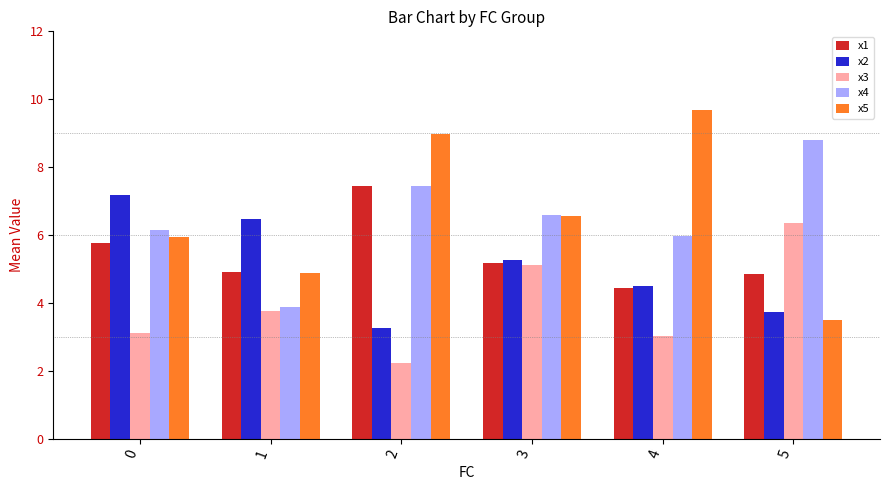

True or false: x4 has a value of 3.9 at 1.

True